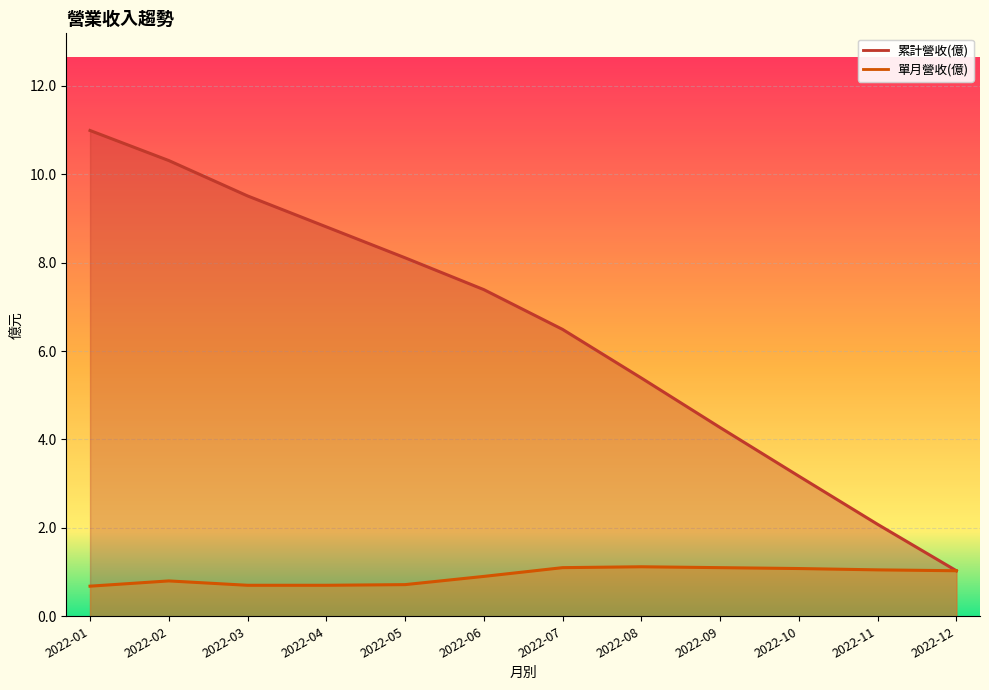

How many lines are shown in the chart?

2